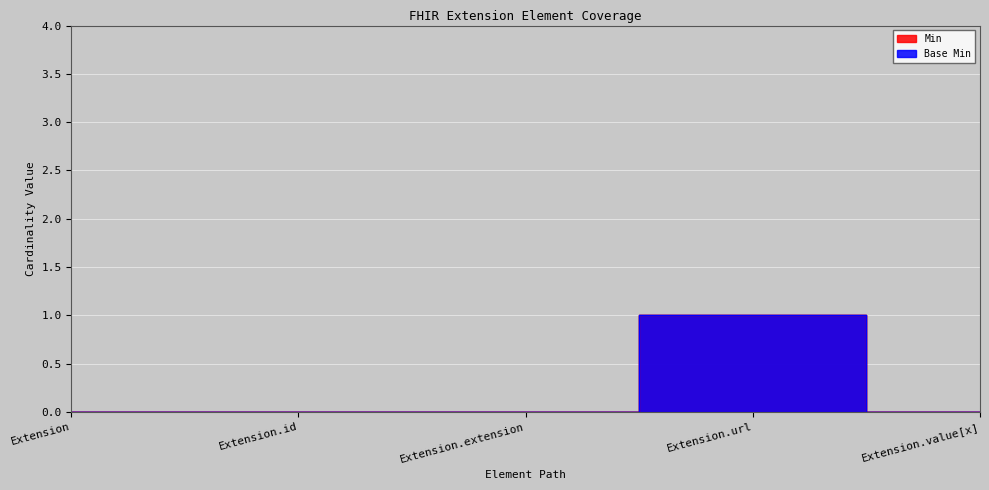

Which series changed the most between Extension.url and Extension.value[x]?

Min